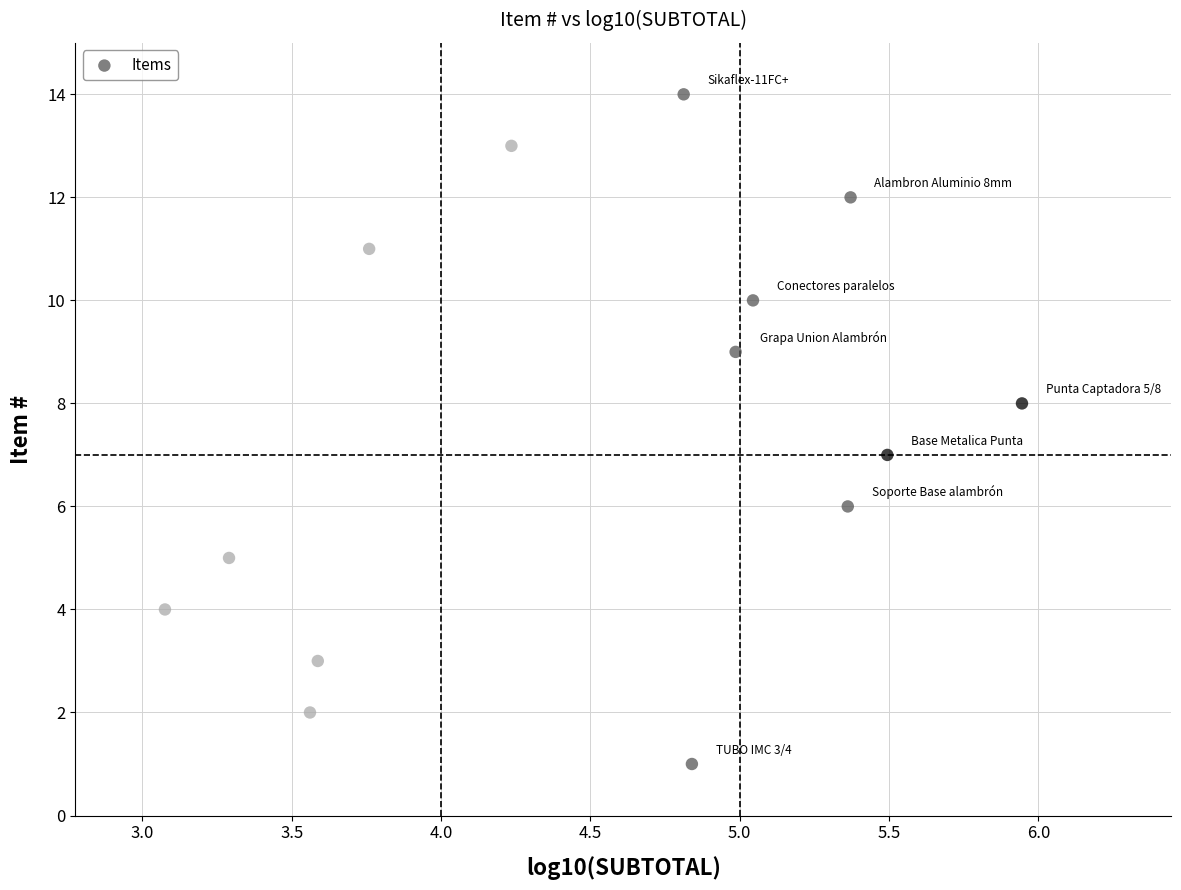

What is the range of Y values (max minus min)?

13